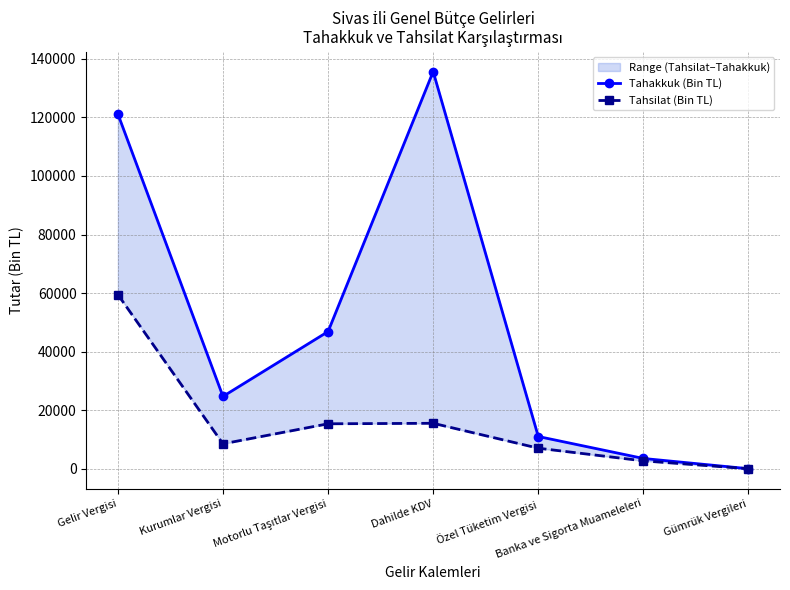

The value of Tahakkuk (Bin TL) at Gümrük Vergileri is 59. True or false?

True